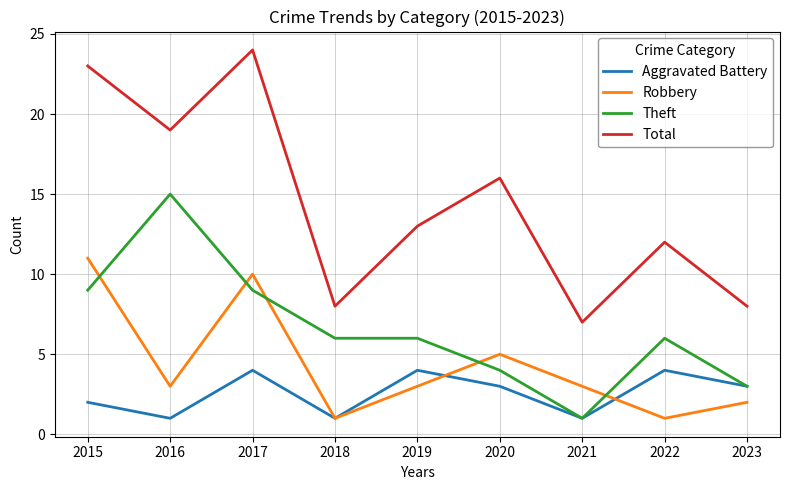

What is the average value of the Aggravated Battery series?

3